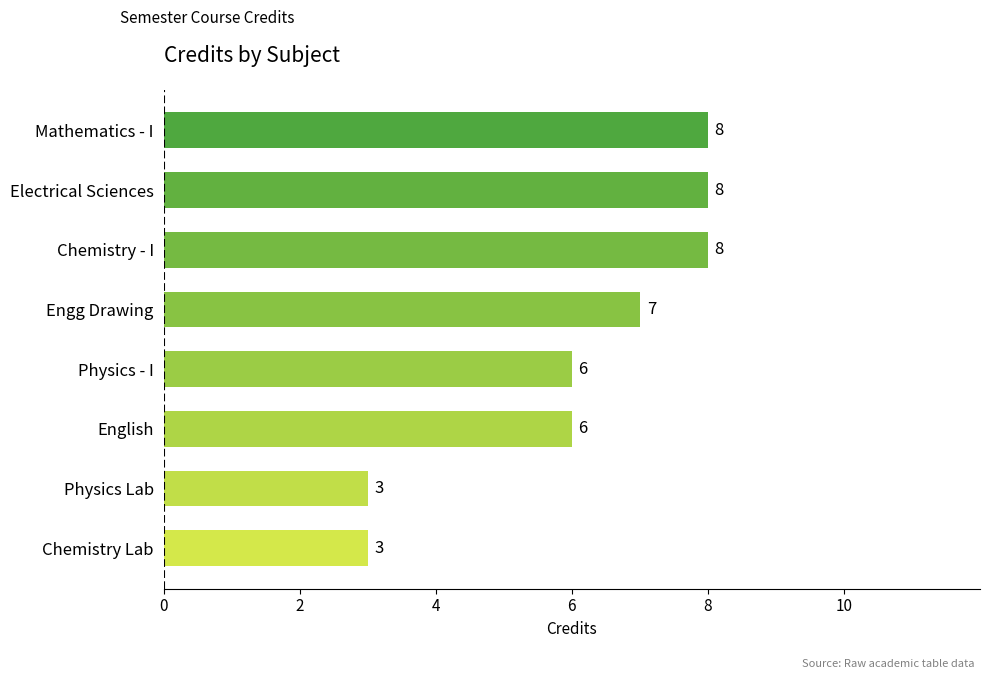

How many data points are less than 7?

4